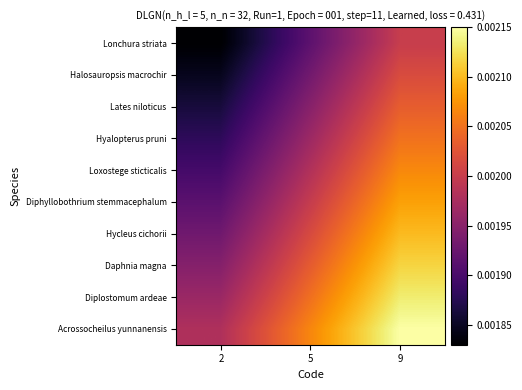

How many distinct data groups are displayed?

10